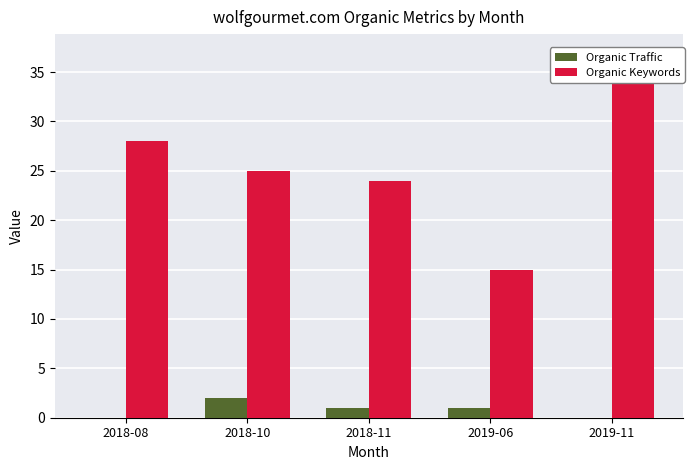

Rank the series at 2018-08 from highest to lowest value.

Organic Keywords, Organic Traffic